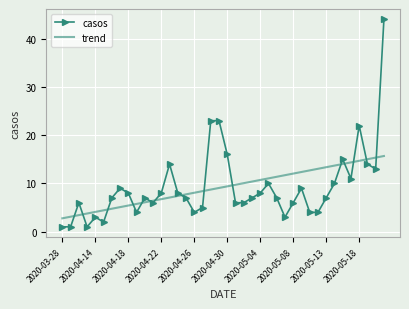

What is the sum of all trend values?

369.0